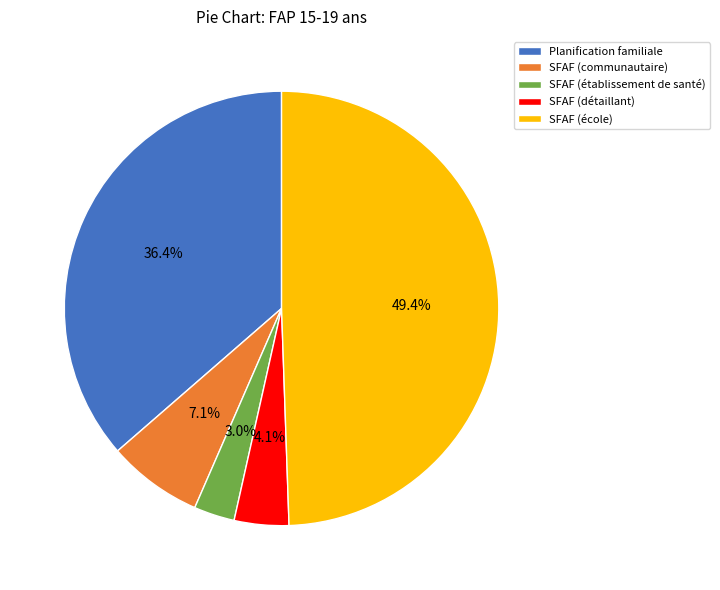

What percentage is the SFAF (établissement de santé) slice, to the nearest percent?

3%